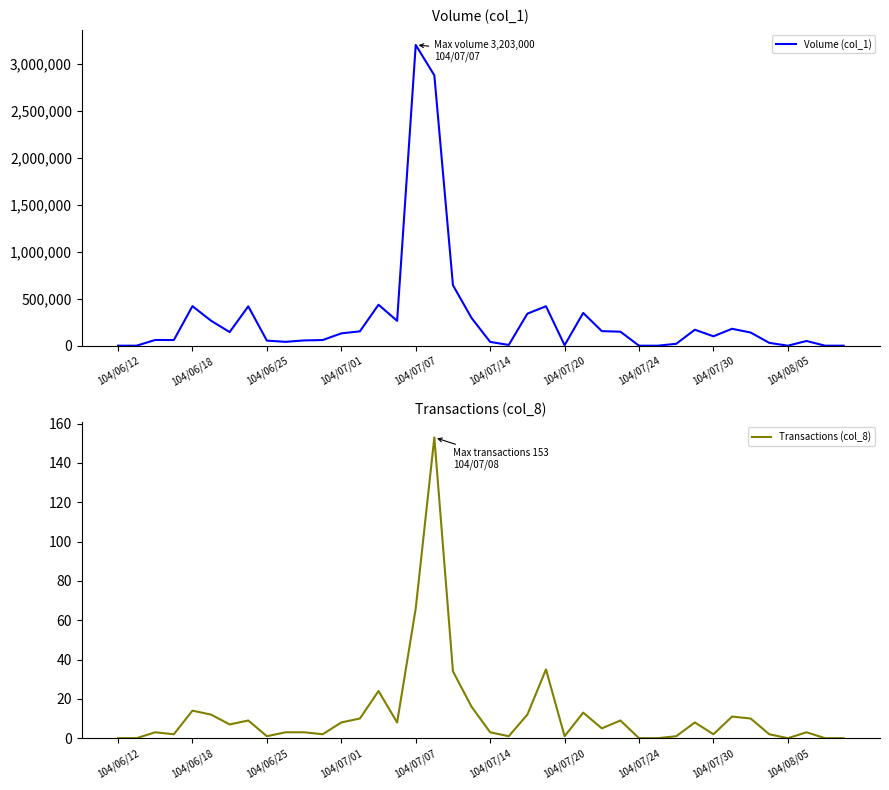

Is it true that Transactions (col_8) equals 52 at 104/06/12?

False